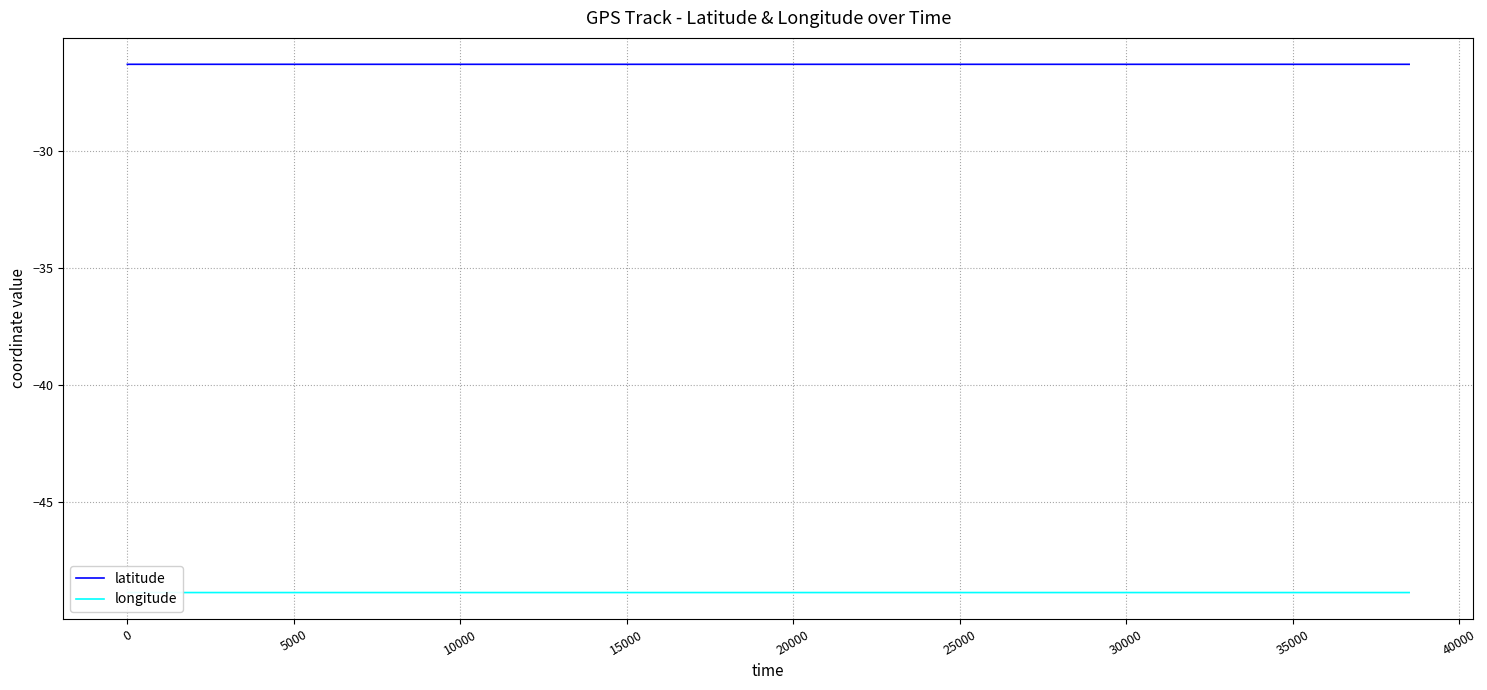

Which series has the largest total across all categories?

latitude